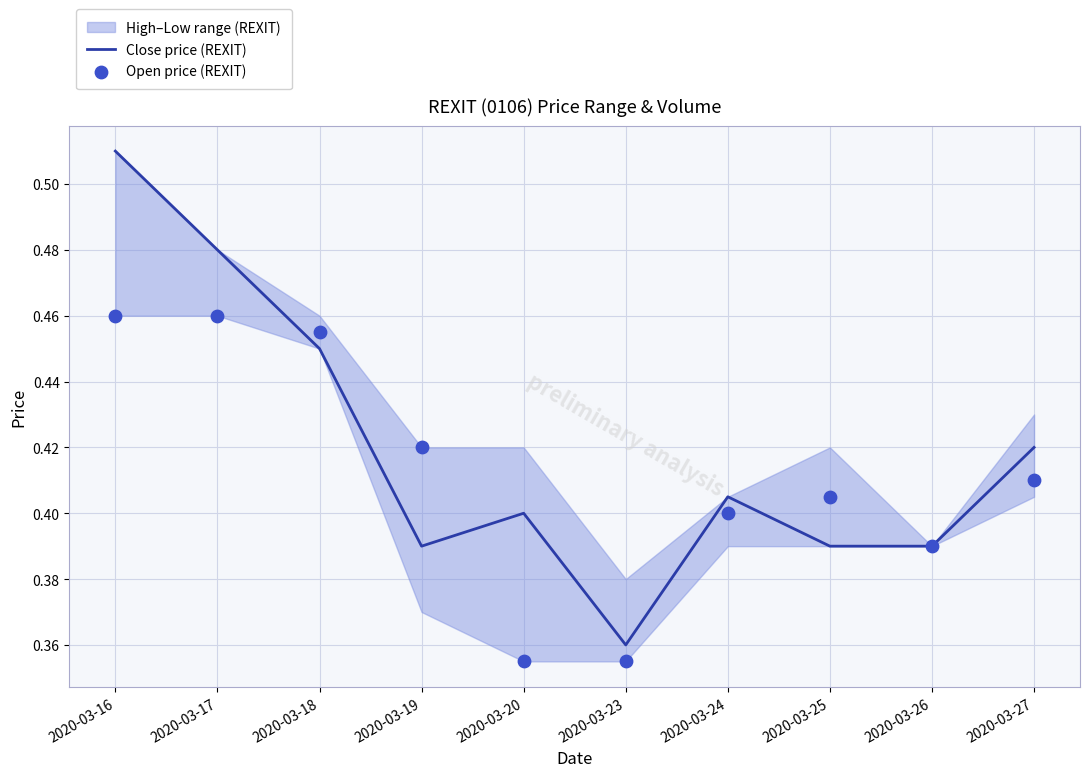

The Close price (REXIT) series shows 0.7 at 2020-03-17. True or false?

False